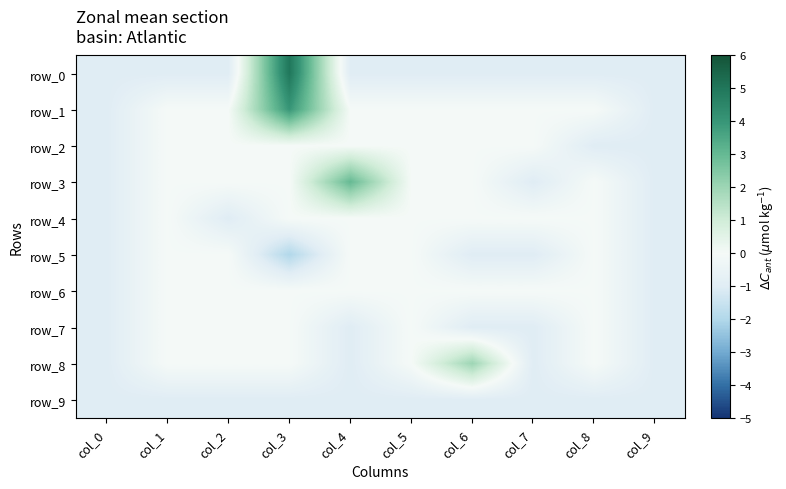

Rank the series by their maximum value, from highest to lowest.

row_0, row_1, row_3, row_8, row_2, row_4, row_5, row_6, row_7, row_9